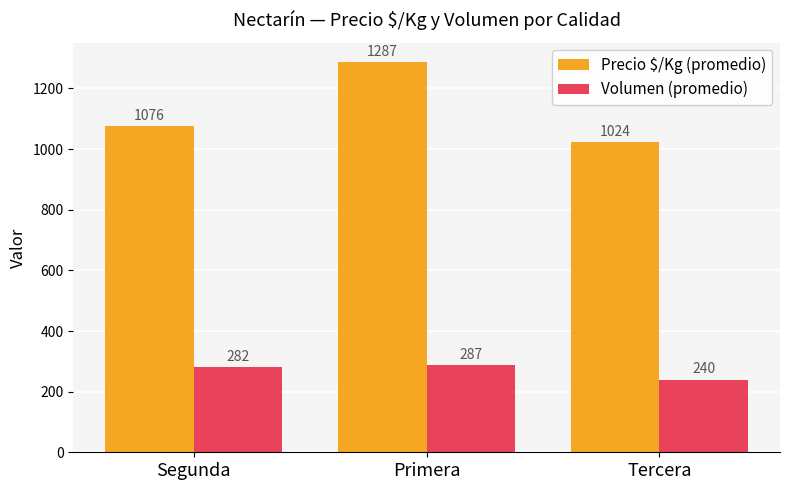

Rank the series by their average value, from lowest to highest.

Volumen (promedio), Precio $/Kg (promedio)